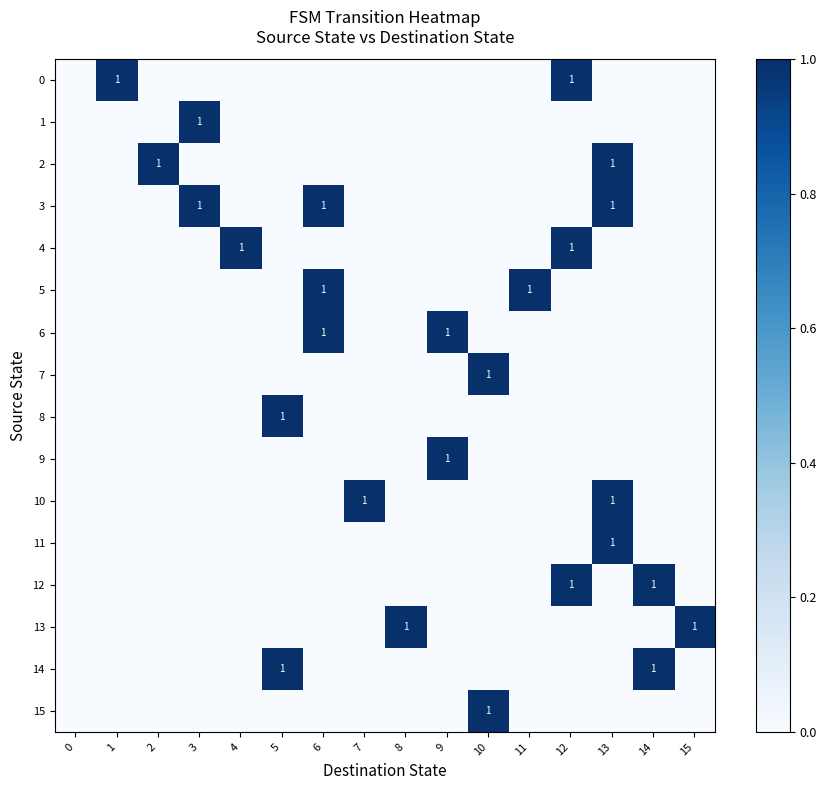

How many data points in row_14 are above 0?

2